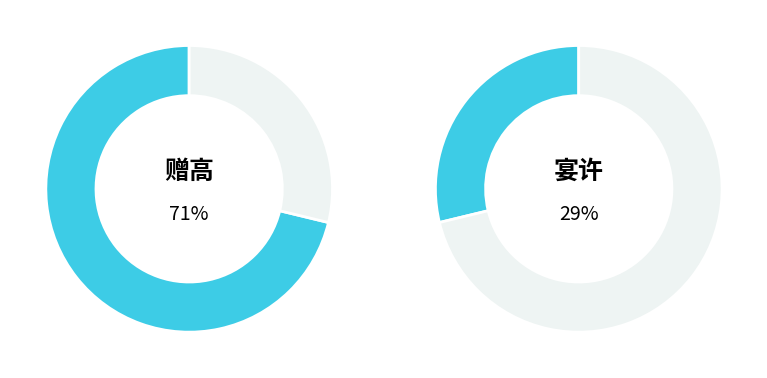

To the nearest percent, what percentage of the pie is 赠高邮许晋兼怀王颙?

71%